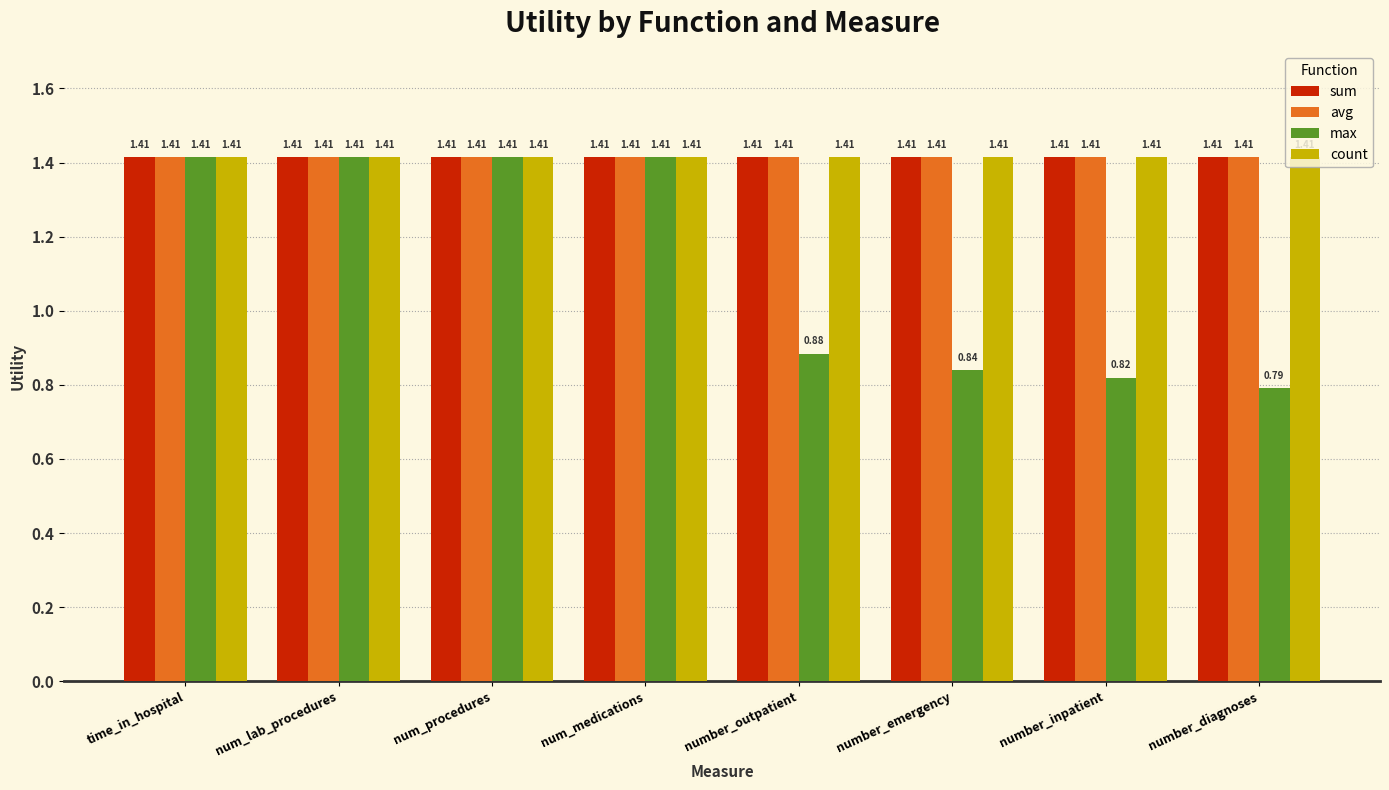

What is the sum of all avg values?

11.3